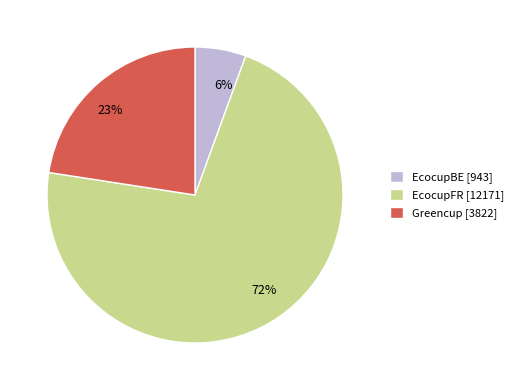

Does any single category account for the majority?

Yes